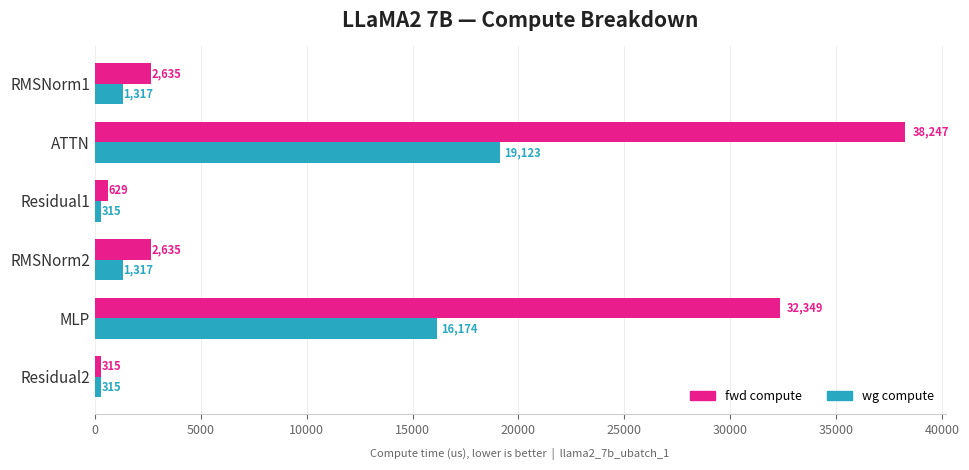

True or false: fwd compute has a value of 2634.5 at RMSNorm2.

True